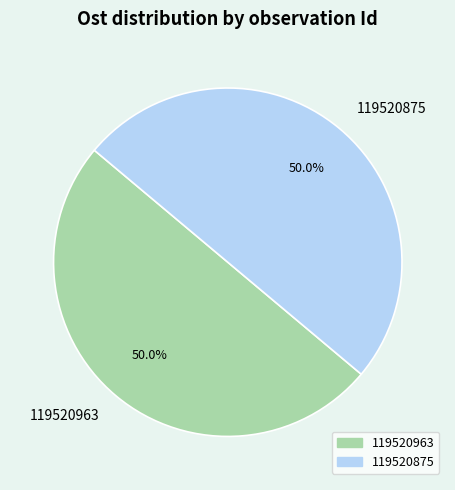

How many slices are in this pie chart?

2